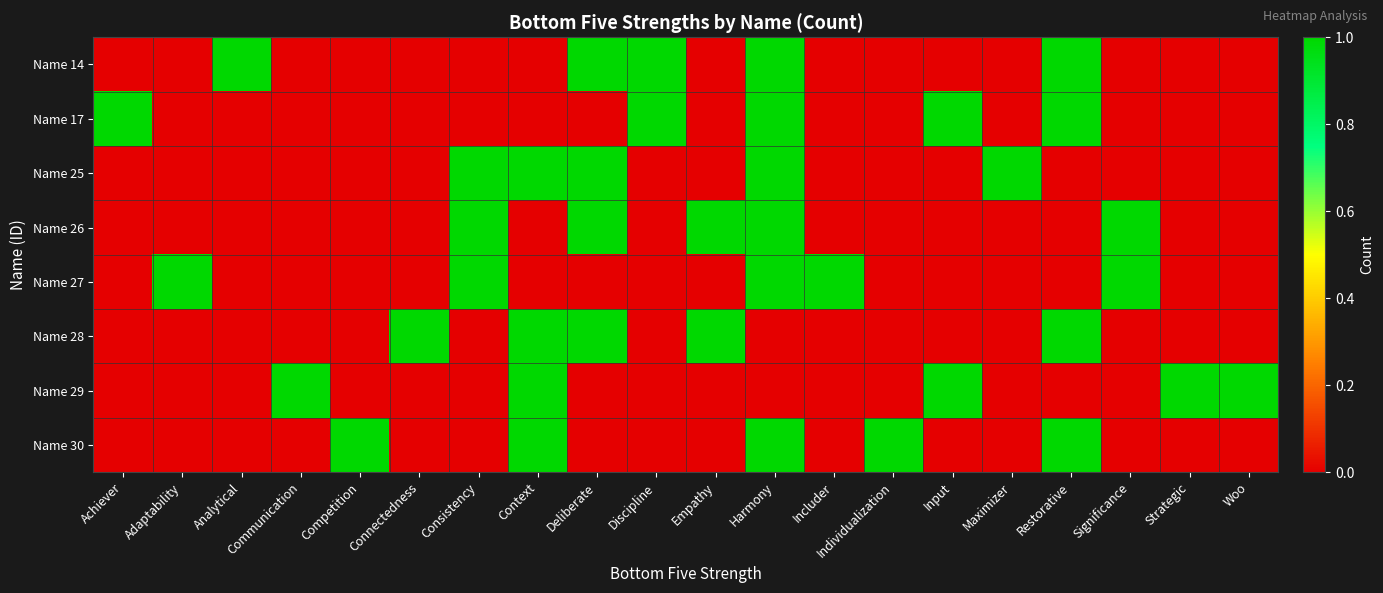

Reading left to right, what are all the values shown in this chart?

Name 14: Achiever=0	Adaptability=0	Analytical=1	Communication=0	Competition=0	Connectedness=0	Consistency=0	Context=0	Deliberate=1	Discipline=1	Empathy=0	Harmony=1	Includer=0	Individualization=0	Input=0	Maximizer=0	Restorative=1	Significance=0	Strategic=0	Woo=0
Name 17: Achiever=1	Adaptability=0	Analytical=0	Communication=0	Competition=0	Connectedness=0	Consistency=0	Context=0	Deliberate=0	Discipline=1	Empathy=0	Harmony=1	Includer=0	Individualization=0	Input=1	Maximizer=0	Restorative=1	Significance=0	Strategic=0	Woo=0
Name 25: Achiever=0	Adaptability=0	Analytical=0	Communication=0	Competition=0	Connectedness=0	Consistency=1	Context=1	Deliberate=1	Discipline=0	Empathy=0	Harmony=1	Includer=0	Individualization=0	Input=0	Maximizer=1	Restorative=0	Significance=0	Strategic=0	Woo=0
Name 26: Achiever=0	Adaptability=0	Analytical=0	Communication=0	Competition=0	Connectedness=0	Consistency=1	Context=0	Deliberate=1	Discipline=0	Empathy=1	Harmony=1	Includer=0	Individualization=0	Input=0	Maximizer=0	Restorative=0	Significance=1	Strategic=0	Woo=0
Name 27: Achiever=0	Adaptability=1	Analytical=0	Communication=0	Competition=0	Connectedness=0	Consistency=1	Context=0	Deliberate=0	Discipline=0	Empathy=0	Harmony=1	Includer=1	Individualization=0	Input=0	Maximizer=0	Restorative=0	Significance=1	Strategic=0	Woo=0
Name 28: Achiever=0	Adaptability=0	Analytical=0	Communication=0	Competition=0	Connectedness=1	Consistency=0	Context=1	Deliberate=1	Discipline=0	Empathy=1	Harmony=0	Includer=0	Individualization=0	Input=0	Maximizer=0	Restorative=1	Significance=0	Strategic=0	Woo=0
Name 29: Achiever=0	Adaptability=0	Analytical=0	Communication=1	Competition=0	Connectedness=0	Consistency=0	Context=1	Deliberate=0	Discipline=0	Empathy=0	Harmony=0	Includer=0	Individualization=0	Input=1	Maximizer=0	Restorative=0	Significance=0	Strategic=1	Woo=1
Name 30: Achiever=0	Adaptability=0	Analytical=0	Communication=0	Competition=1	Connectedness=0	Consistency=0	Context=1	Deliberate=0	Discipline=0	Empathy=0	Harmony=1	Includer=0	Individualization=1	Input=0	Maximizer=0	Restorative=1	Significance=0	Strategic=0	Woo=0